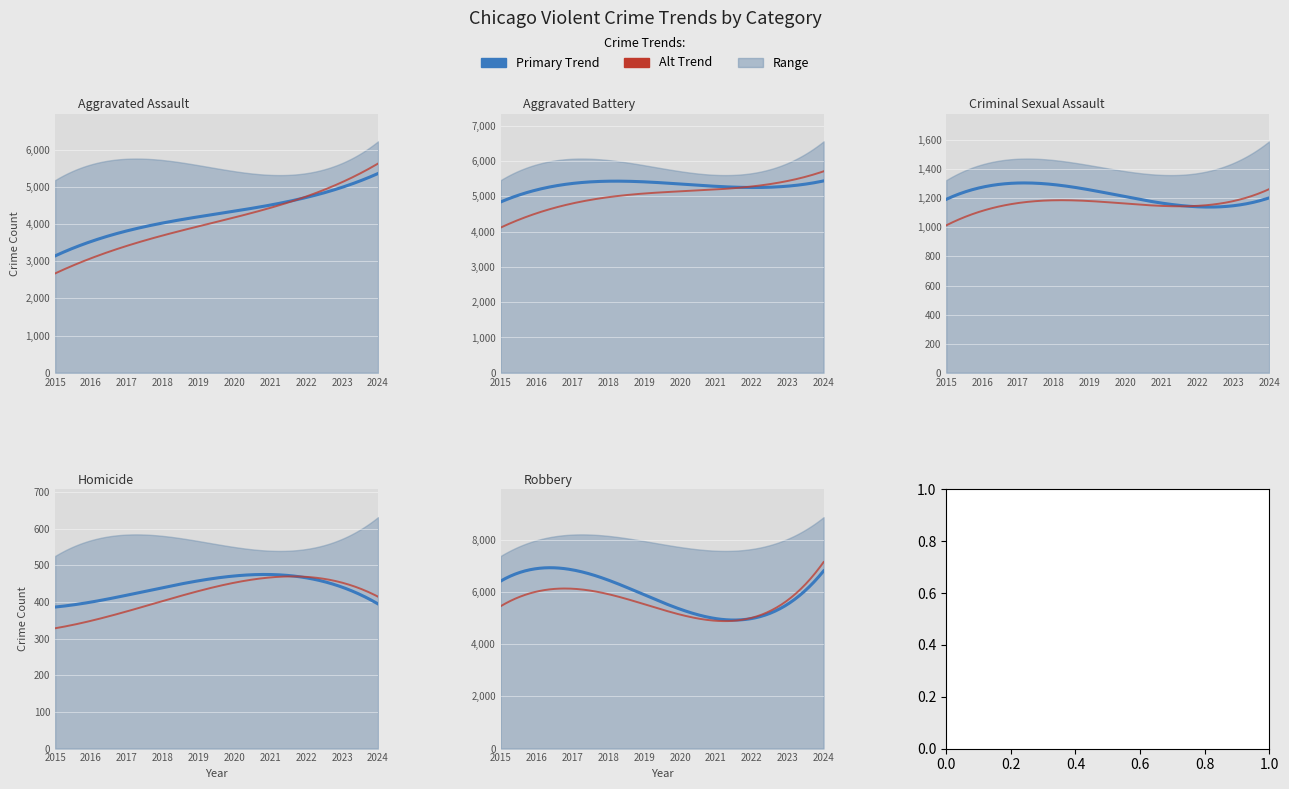

Between 2021 and 2015, which is larger?

2021